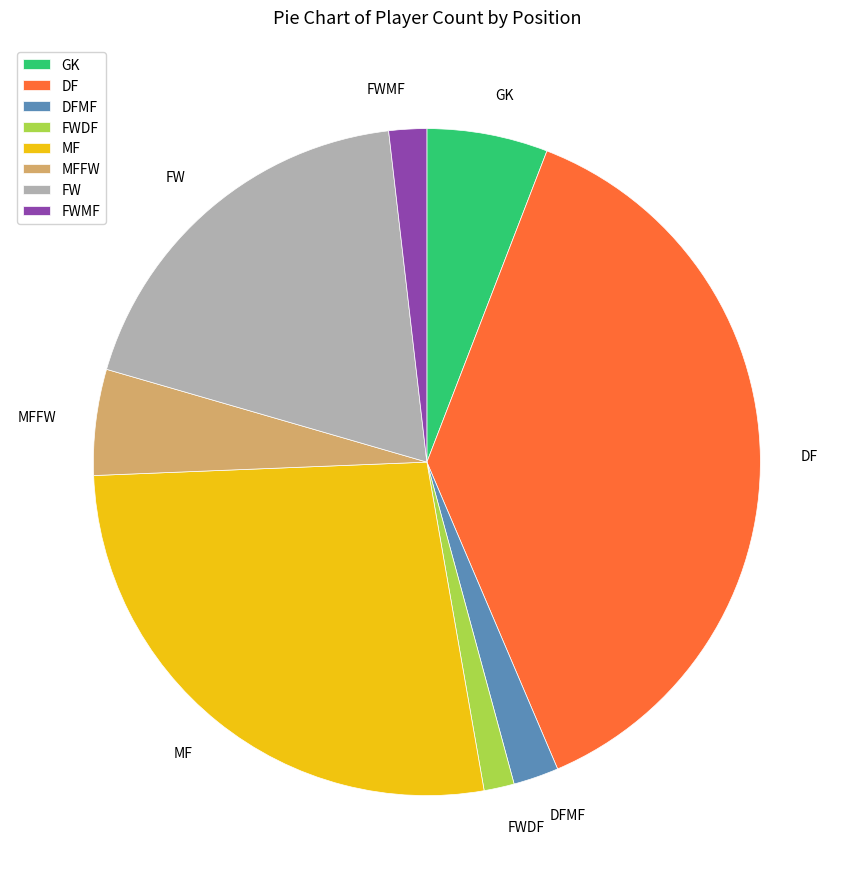

Which has a higher value, DF or FWDF?

DF